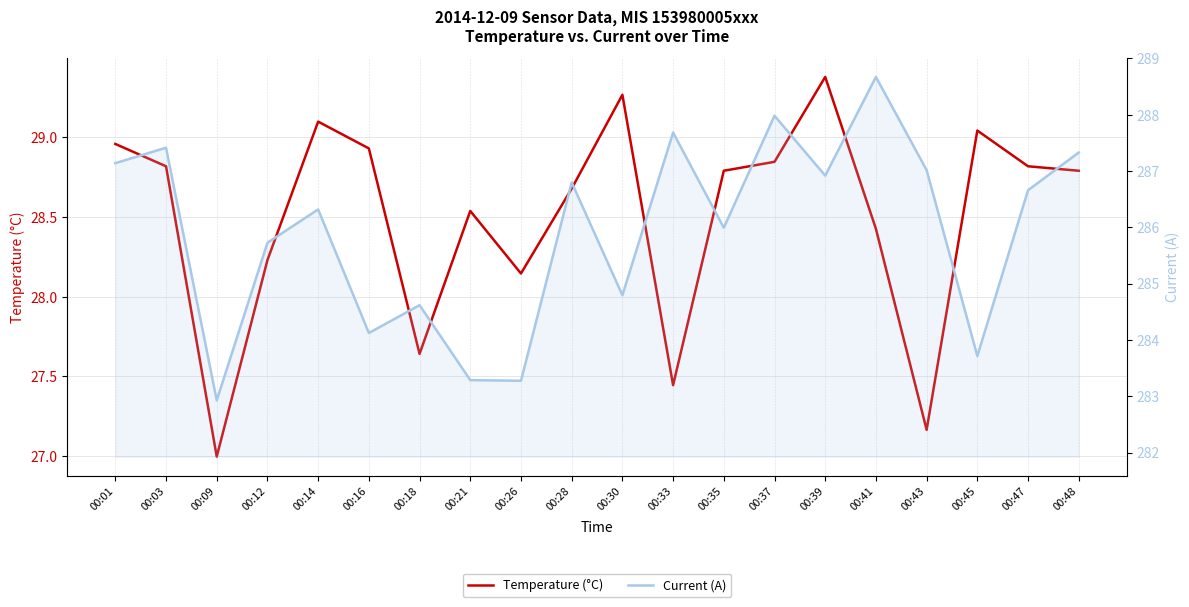

At how many categories does at least one series exceed 187?

20